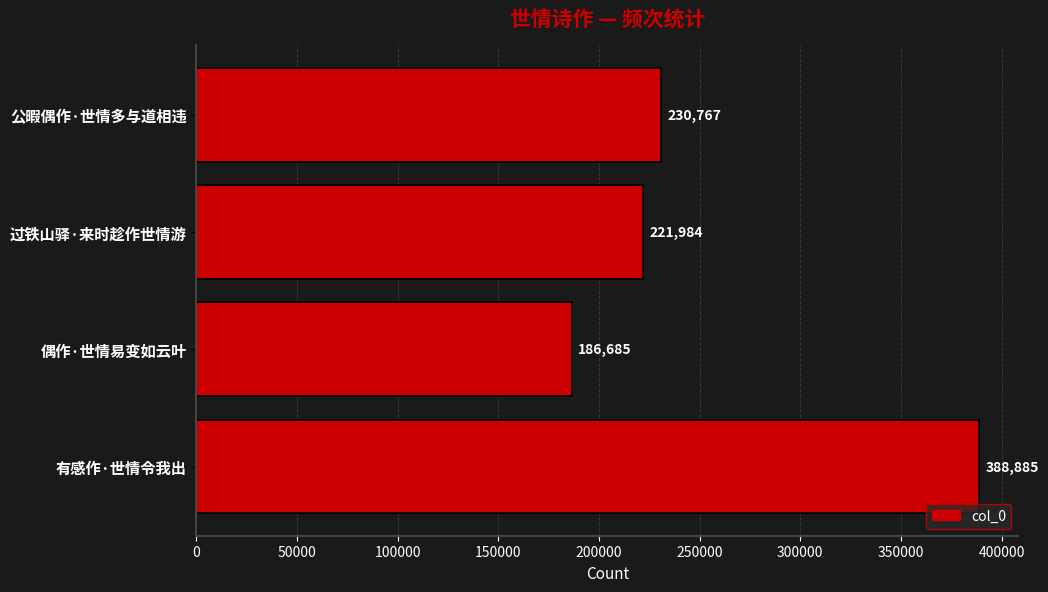

Rank the categories by value from lowest to highest.

偶作·世情易变如云叶, 过铁山驿·来时趁作世情游, 公暇偶作·世情多与道相违, 有感作·世情令我出